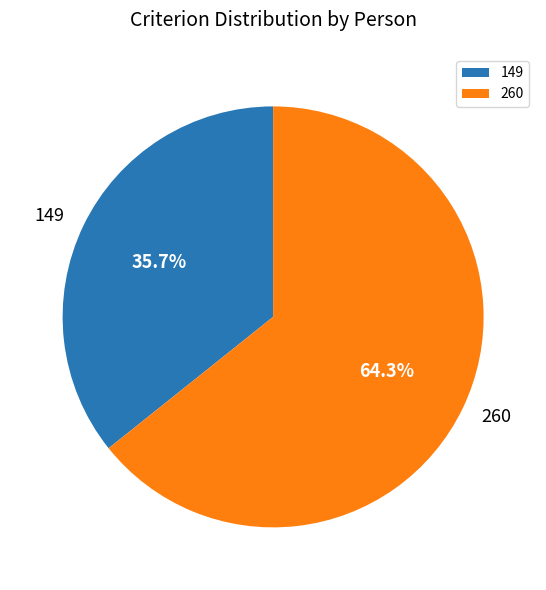

Is it true that 260 is 64% of the pie?

True